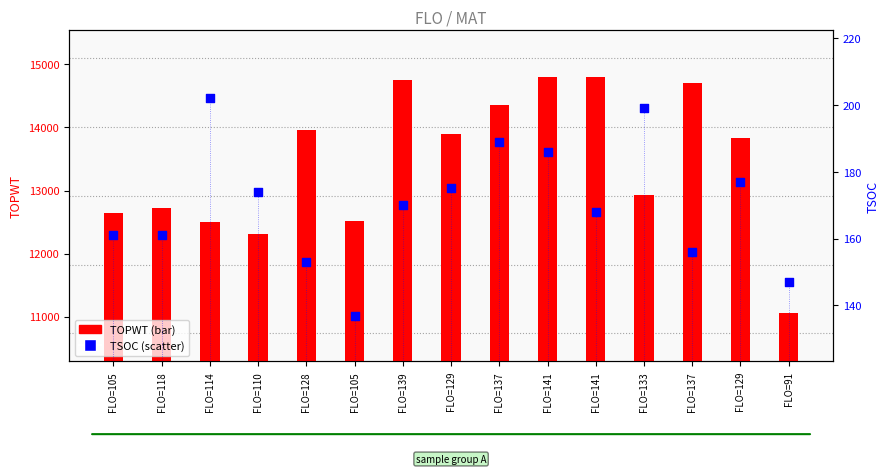

What is the total value across all series at FLO=129?

14074